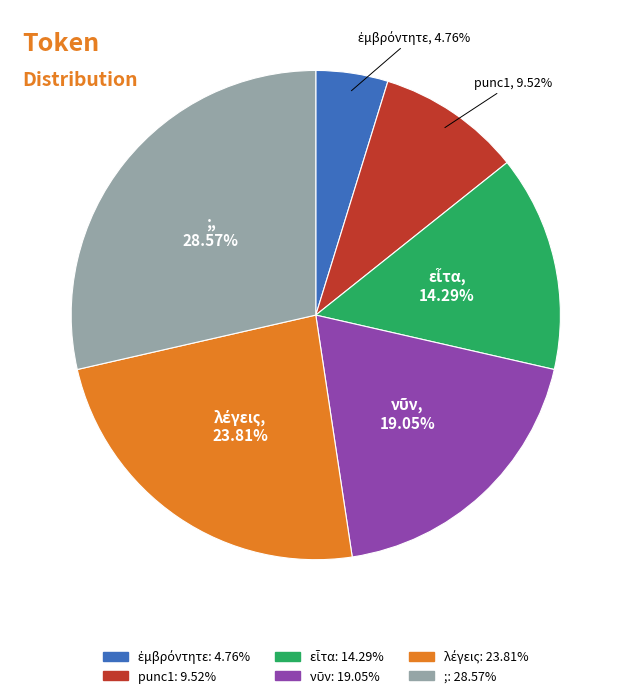

To the nearest percent, what portion does punc1 represent?

10%